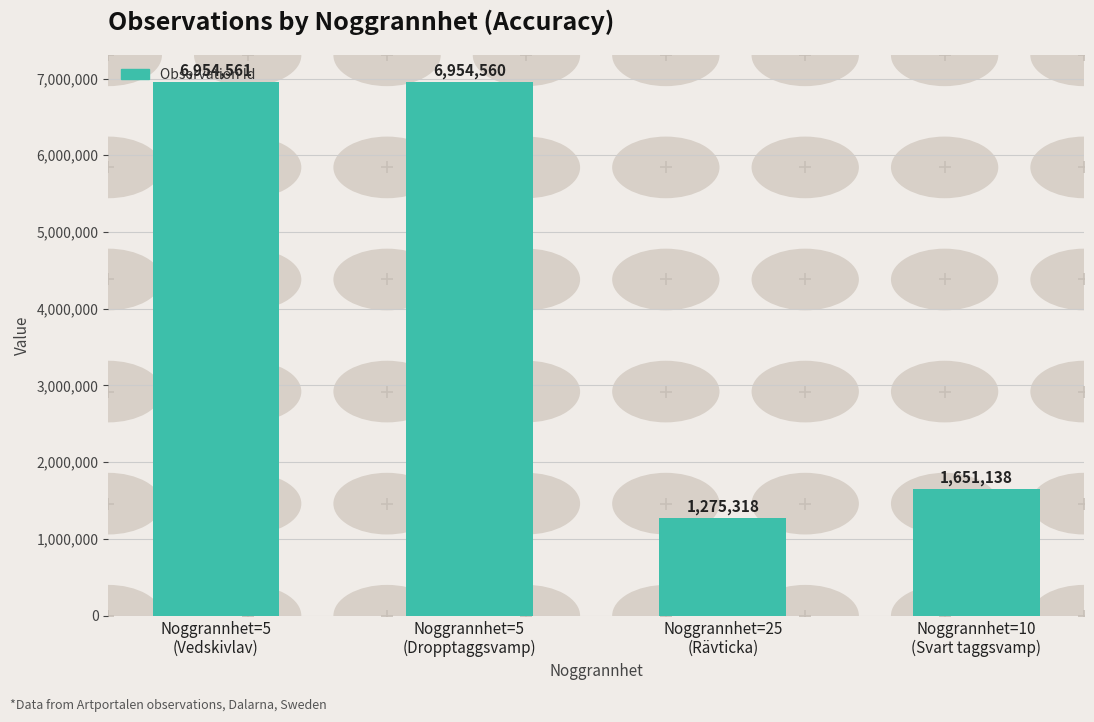

What is the ratio of the value at Noggrannhet=5
(Vedskivlav) to the value at Noggrannhet=5
(Dropptaggsvamp)?

1.0